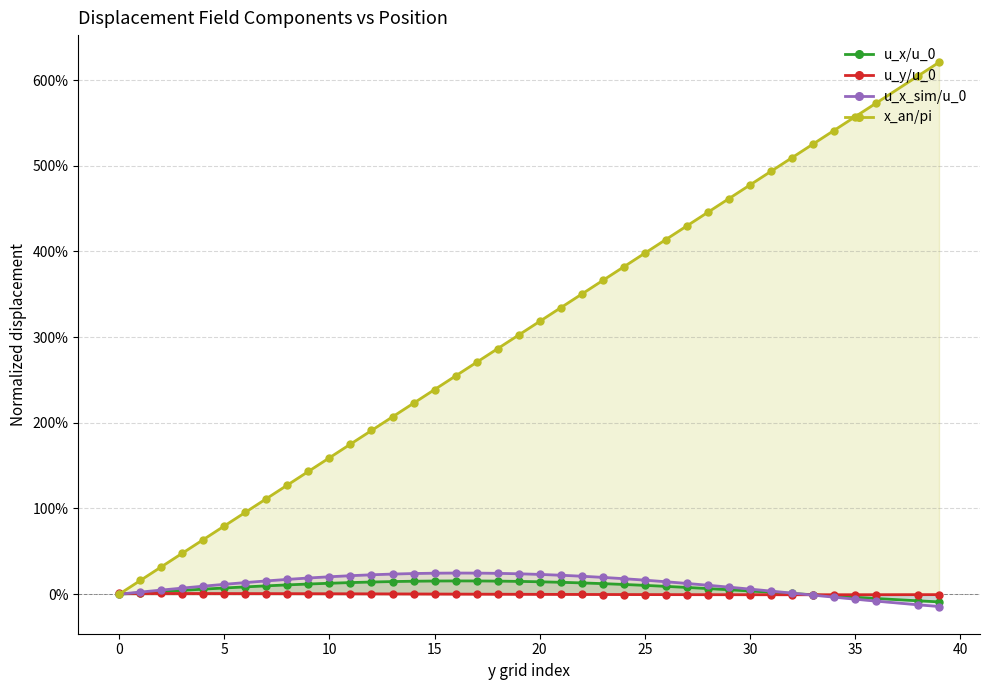

Reading left to right, what are all the values shown in this chart?

u_x/u_0: 0.0	0.0	0.0	0.0	0.1	0.1	0.1	0.1	0.1	0.1	0.1	0.1	0.1	0.1	0.2	0.2	0.2	0.2	0.2	0.1	0.1	0.1	0.1	0.1	0.1	0.1	0.1	0.1	0.1	0.1	0.0	0.0	0.0	-0.0	-0.0	-0.0	-0.1	-0.1	-0.1
u_y/u_0: 0.0	0.0	0.0	0.0	0.0	0.0	0.0	0.0	0.0	0.0	0.0	0.0	0.0	0.0	0.0	0.0	0.0	-0.0	-0.0	-0.0	-0.0	-0.0	-0.0	-0.0	-0.0	-0.0	-0.0	-0.0	-0.0	-0.0	-0.0	-0.0	-0.0	-0.0	-0.0	-0.0	-0.0	-0.0	-0.0
u_x_sim/u_0: 0.0	0.0	0.0	0.1	0.1	0.1	0.1	0.2	0.2	0.2	0.2	0.2	0.2	0.2	0.2	0.2	0.2	0.2	0.2	0.2	0.2	0.2	0.2	0.2	0.2	0.2	0.1	0.1	0.1	0.1	0.1	0.0	0.0	-0.0	-0.0	-0.1	-0.1	-0.1	-0.1
x_an/pi: 0.0	0.2	0.3	0.5	0.6	0.8	1.0	1.1	1.3	1.4	1.6	1.8	1.9	2.1	2.2	2.4	2.5	2.7	2.9	3.0	3.2	3.3	3.5	3.7	3.8	4.0	4.1	4.3	4.5	4.6	4.8	4.9	5.1	5.3	5.4	5.6	5.7	6.0	6.2